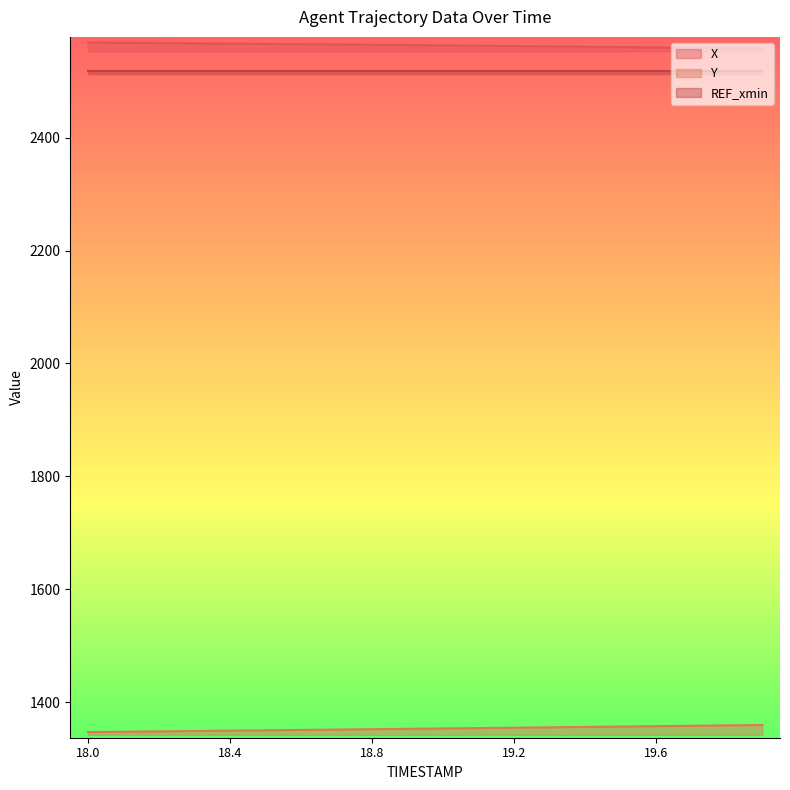

What is the label of the 12th point from the left?

19.1